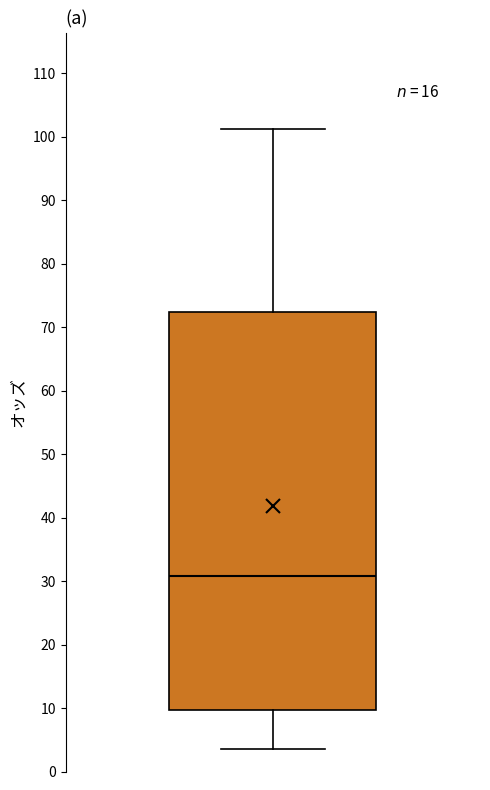

Where does the median line of the box sit on the y-axis? The values are not printed on the chart, so give them approximately, as read against the axis.

31